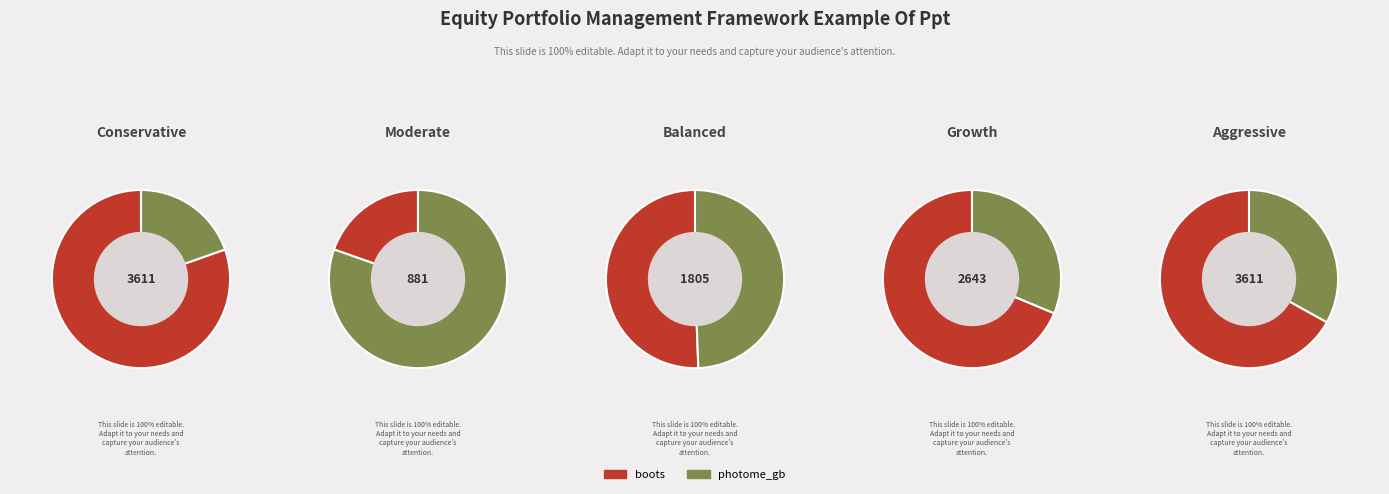

To the nearest percent, what is the difference between the boots and photome_gb slice percentages?

61%